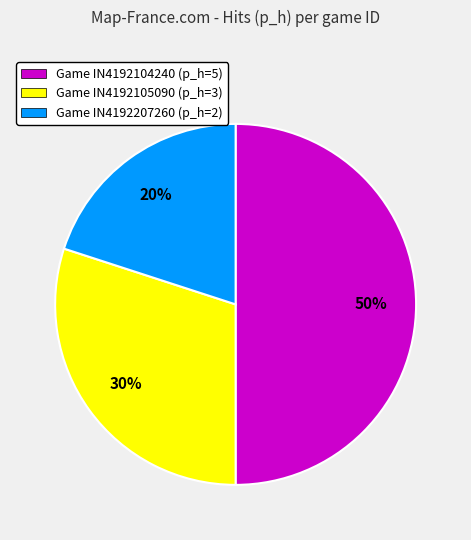

To the nearest percent, what is the difference between the largest and smallest slice percentages?

30%